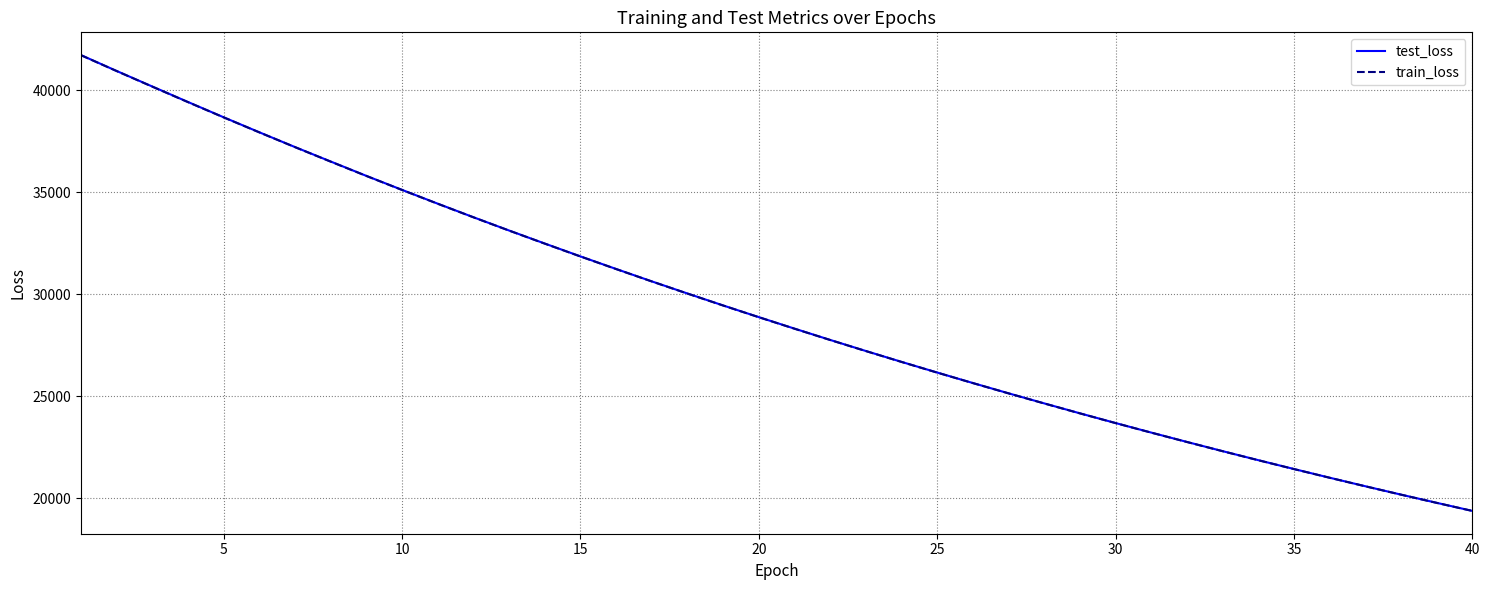

True or false: test_loss and train_loss intersect in this chart.

False